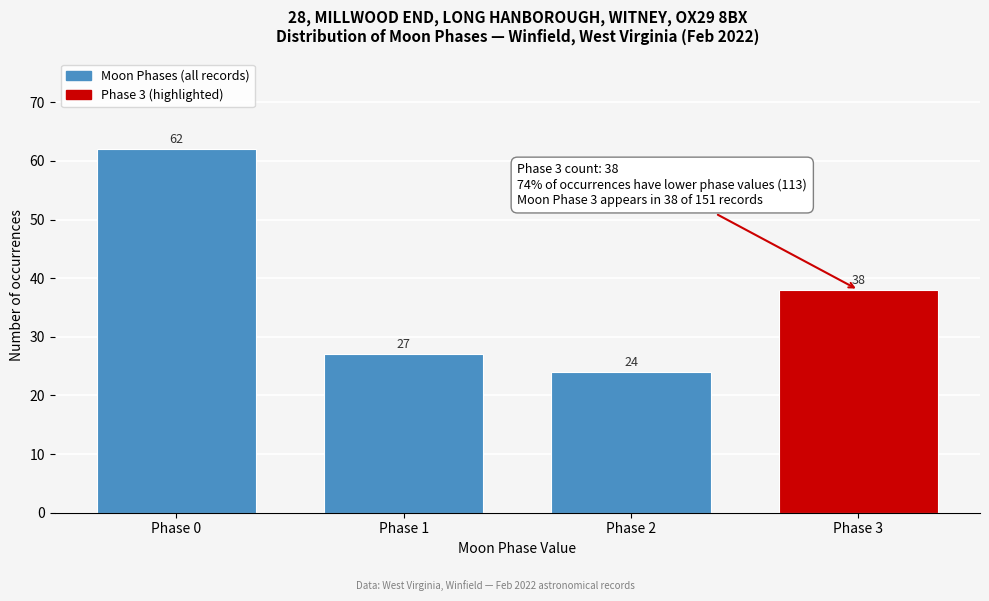

Reading left to right, what are all the values shown in this chart?

62	27	24	38